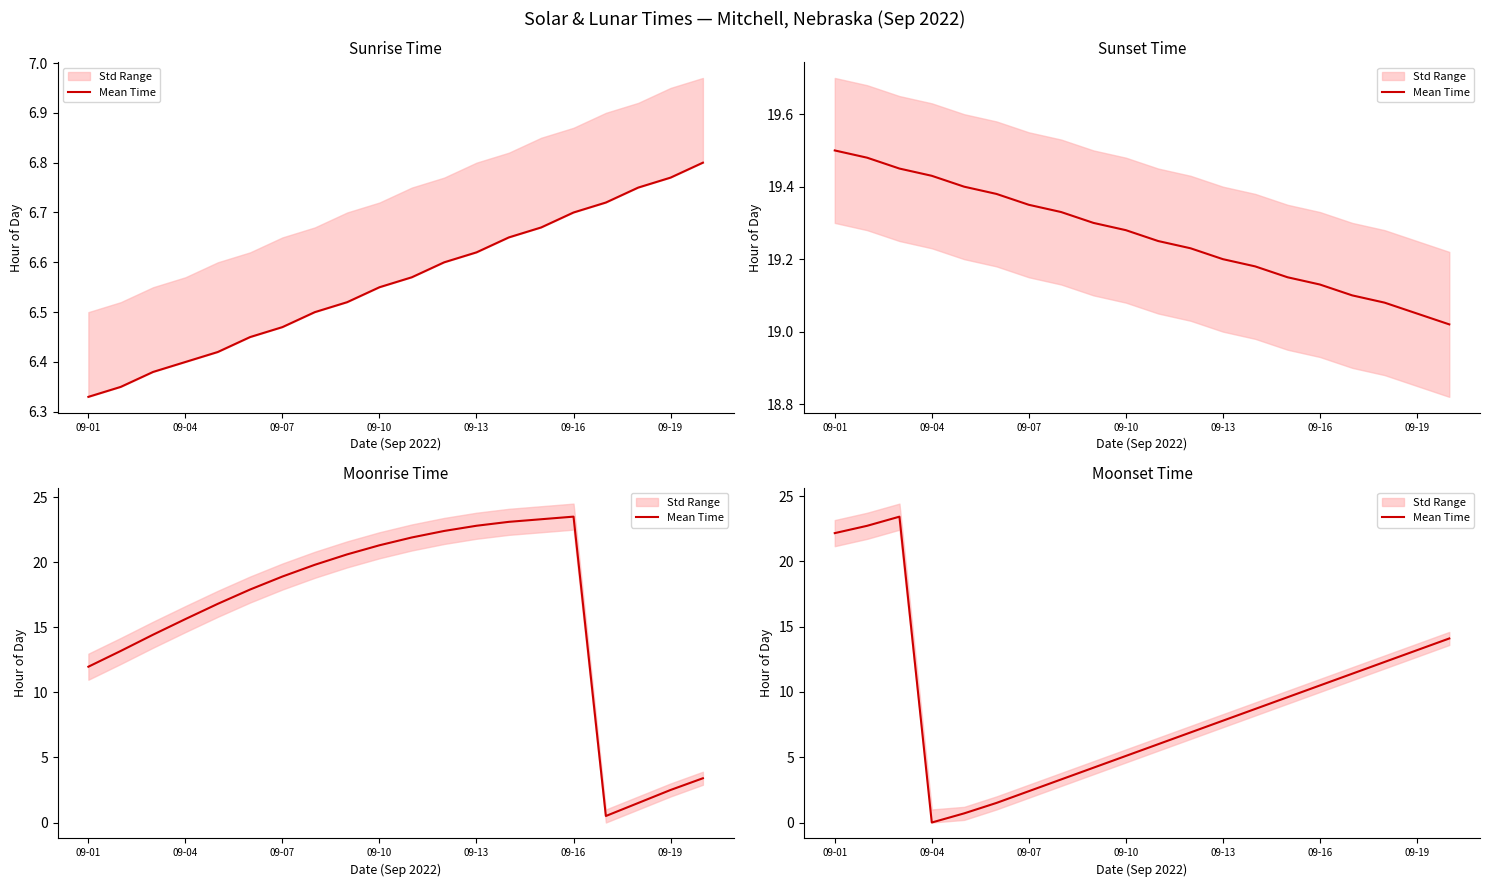

What position from the left is 14?

15